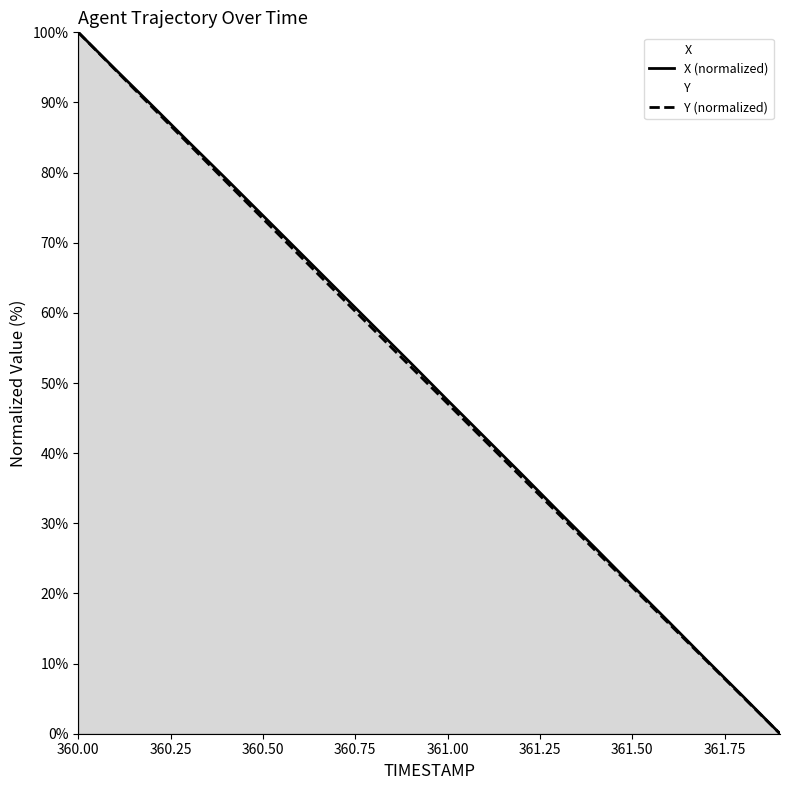

What is the greatest value displayed?

100.0